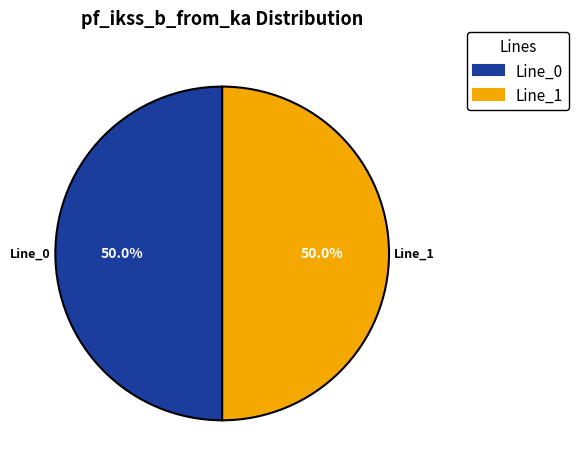

What percentage is the Line_1 slice, to the nearest percent?

50%